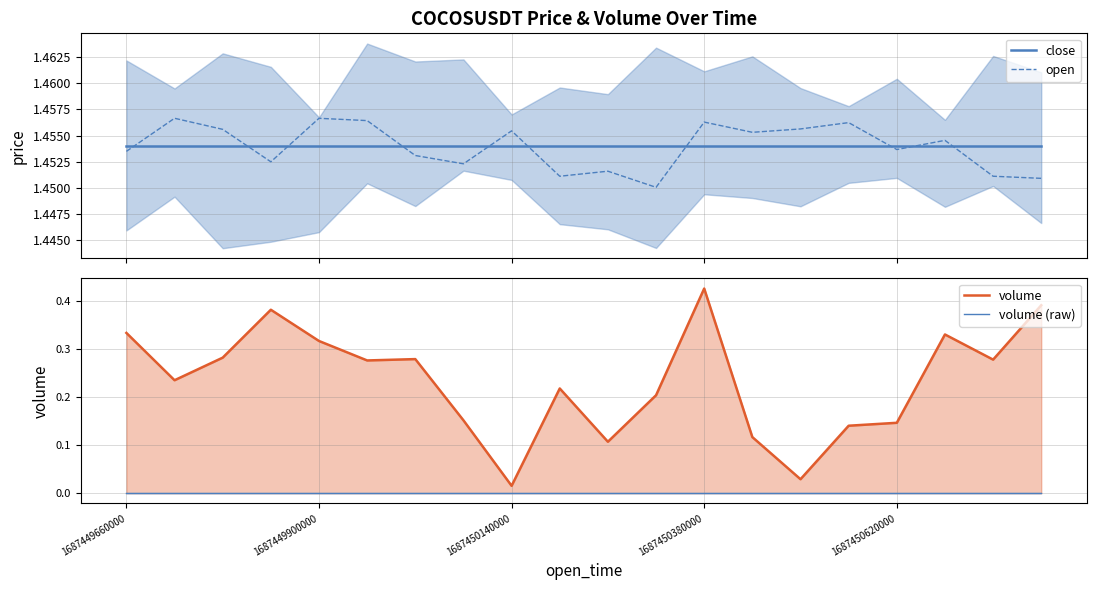

Reading left to right, what are all the values shown in this chart?

close: 1.5	1.5	1.5	1.5	1.5	1.5	1.5	1.5	1.5	1.5	1.5	1.5	1.5	1.5	1.5	1.5	1.5	1.5	1.5	1.5
open: 1.5	1.5	1.5	1.5	1.5	1.5	1.5	1.5	1.5	1.5	1.5	1.5	1.5	1.5	1.5	1.5	1.5	1.5	1.5	1.5
volume: 0.3	0.2	0.3	0.4	0.3	0.3	0.3	0.2	0.0	0.2	0.1	0.2	0.4	0.1	0.0	0.1	0.1	0.3	0.3	0.4
volume (raw): 0.0	0.0	0.0	0.0	0.0	0.0	0.0	0.0	0.0	0.0	0.0	0.0	0.0	0.0	0.0	0.0	0.0	0.0	0.0	0.0